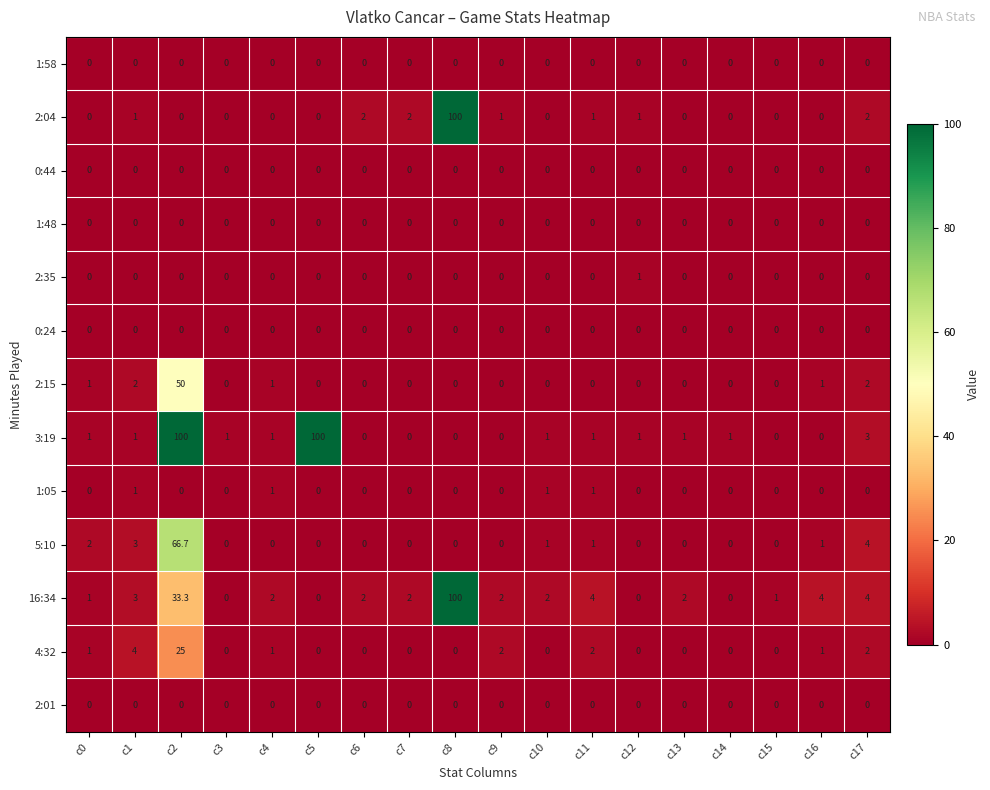

What is the sum of the 3:19 values at c3 and c7?

1.0